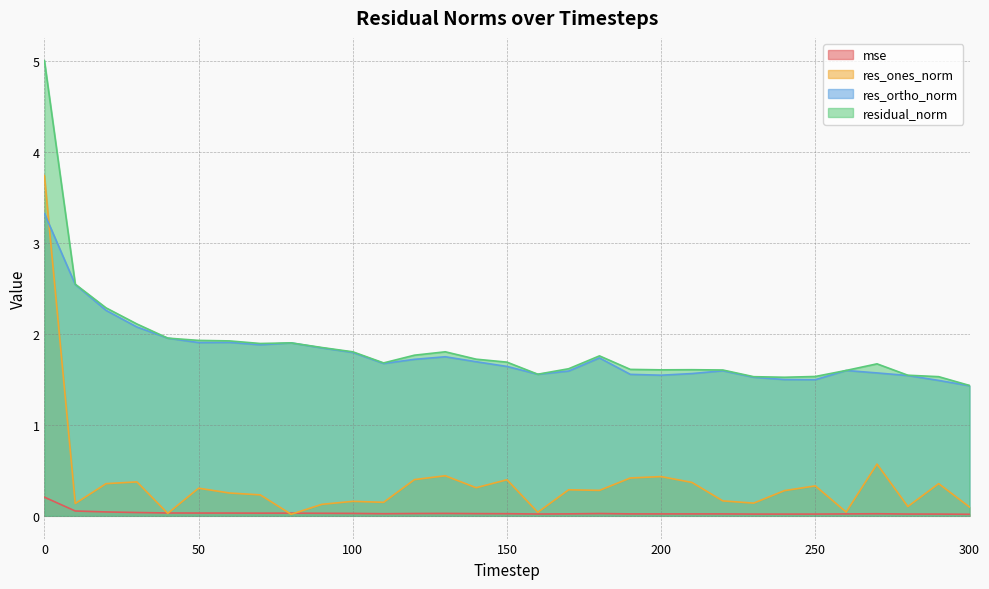

Is the value of res_ortho_norm at 30 greater than the value of res_ones_norm at 300?

Yes